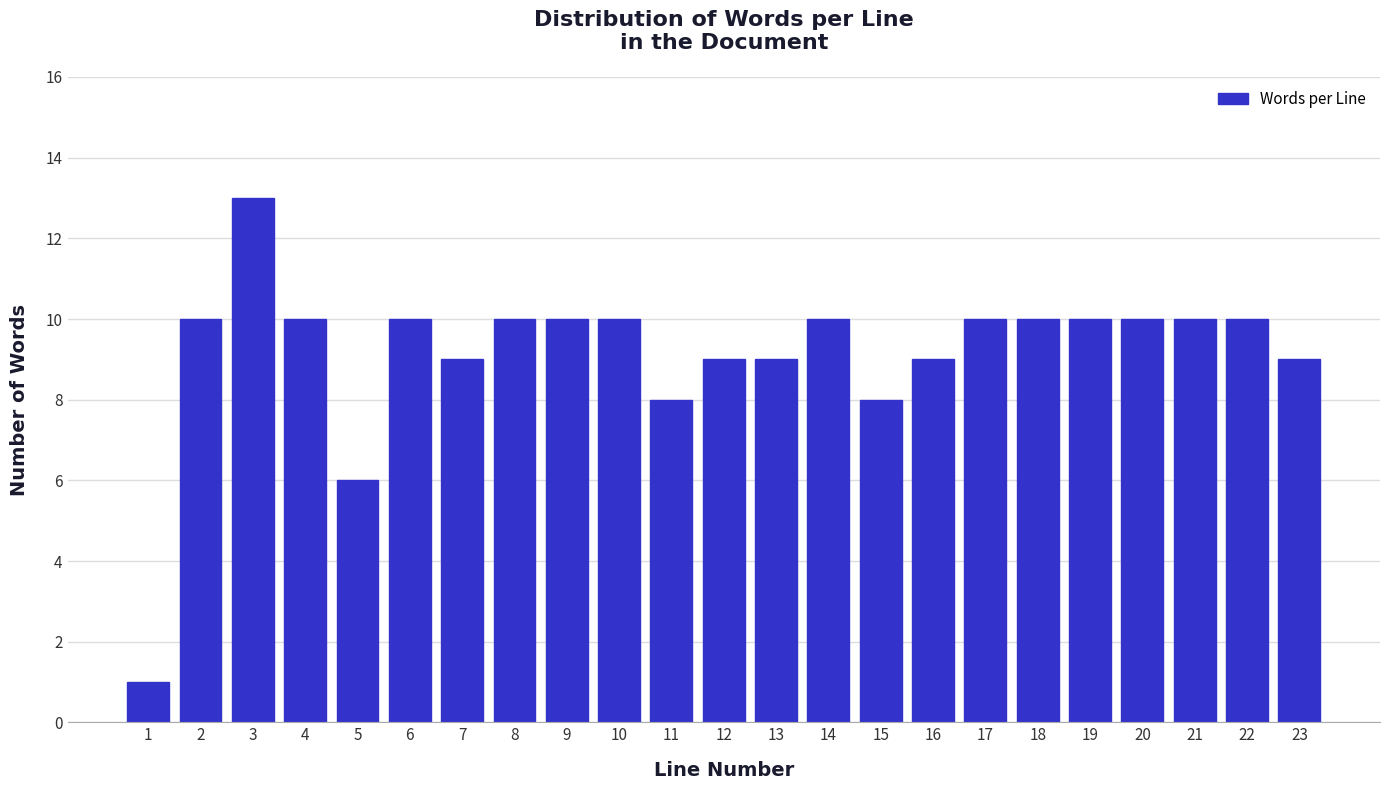

Reading right to left, list all the values displayed in this chart.

23=9	22=10	21=10	20=10	19=10	18=10	17=10	16=9	15=8	14=10	13=9	12=9	11=8	10=10	9=10	8=10	7=9	6=10	5=6	4=10	3=13	2=10	1=1